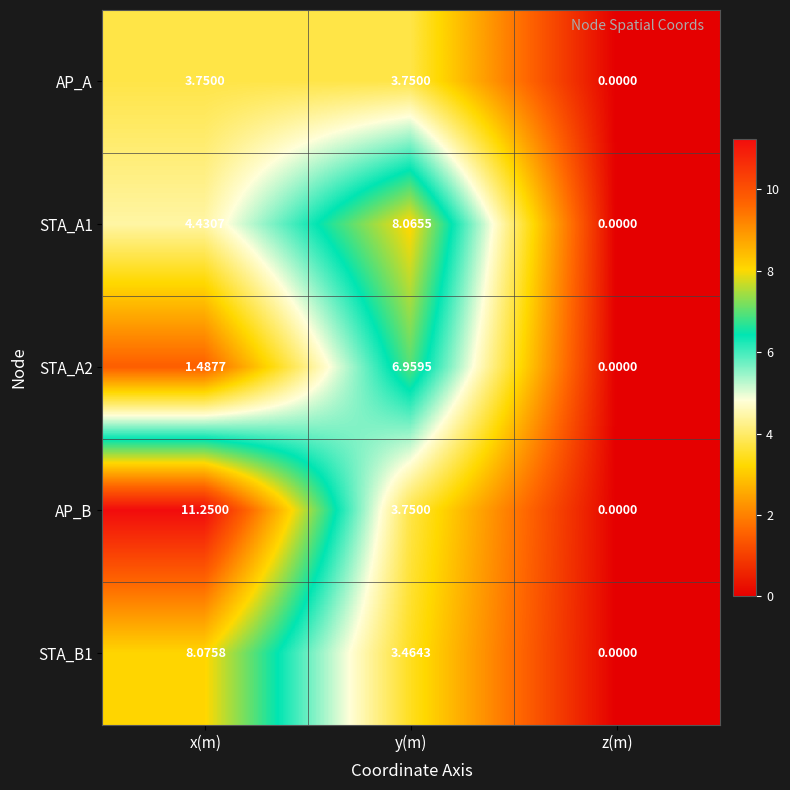

Which series has the widest spread of values?

AP_B